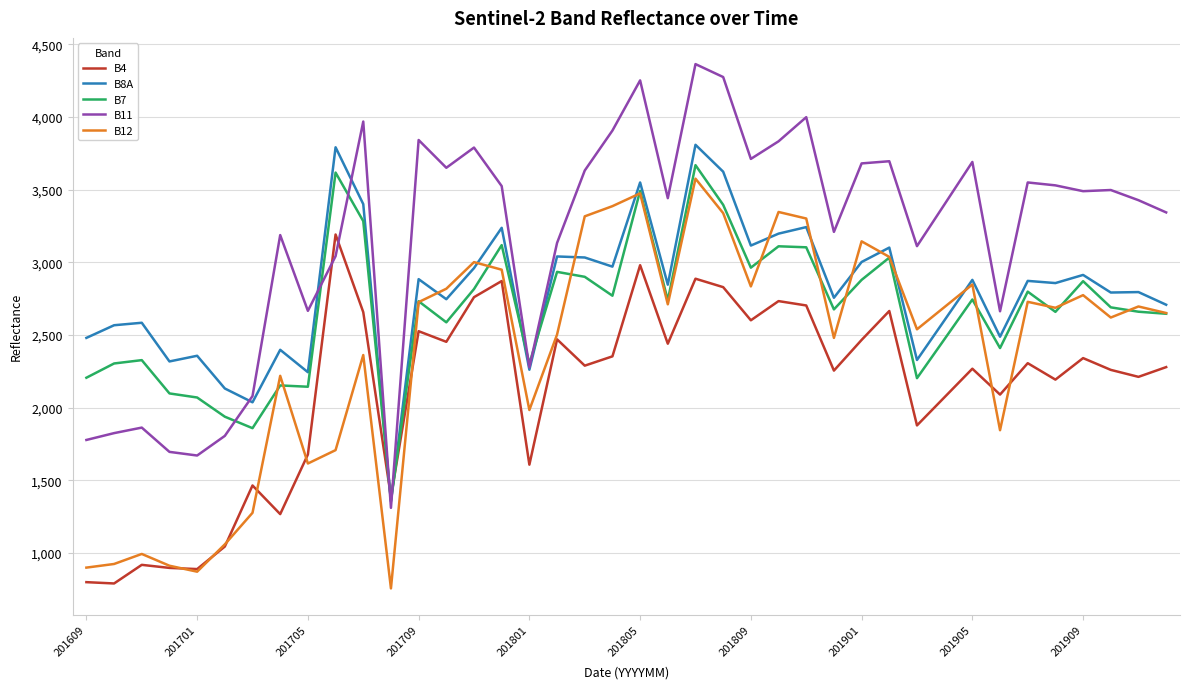

Which series has the largest range (max minus min)?

B11